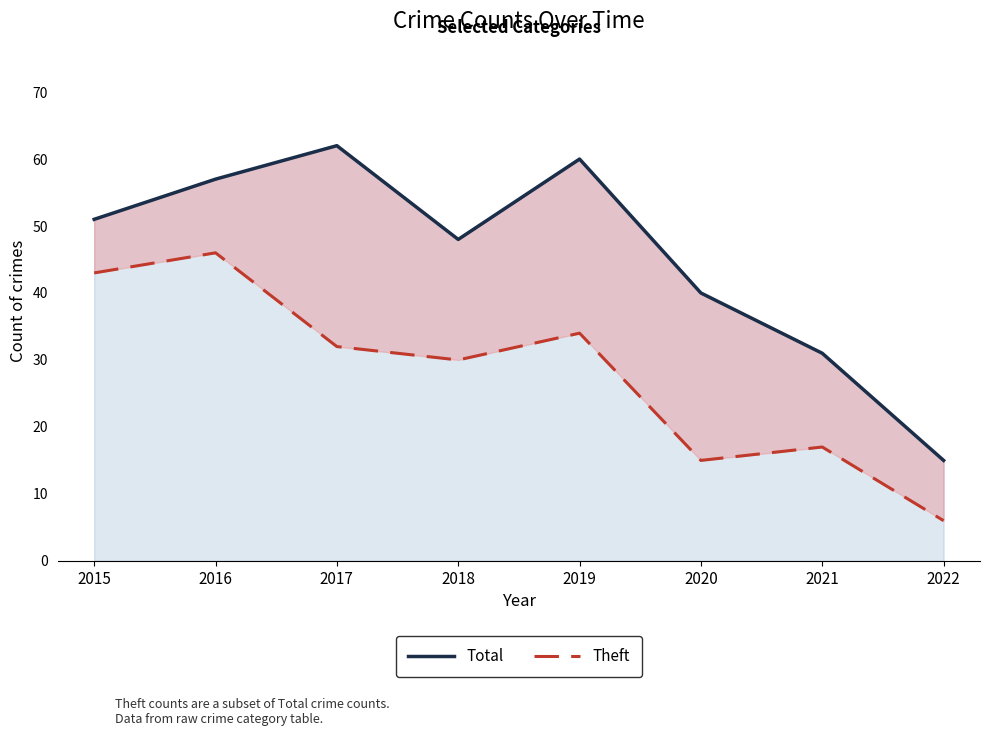

What is the highest value of the Theft series?

46